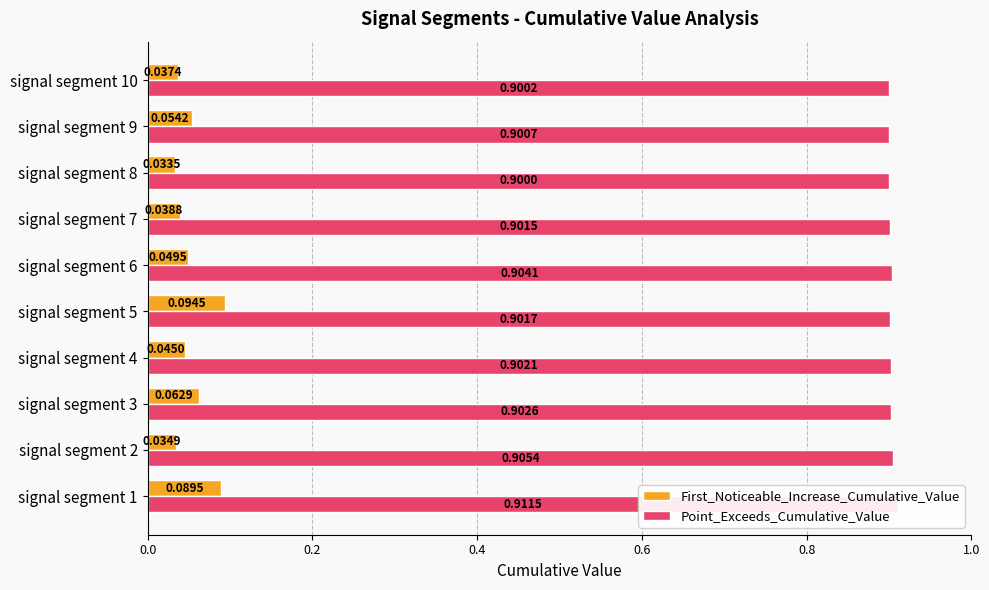

At how many categories does at least one series exceed 0?

10